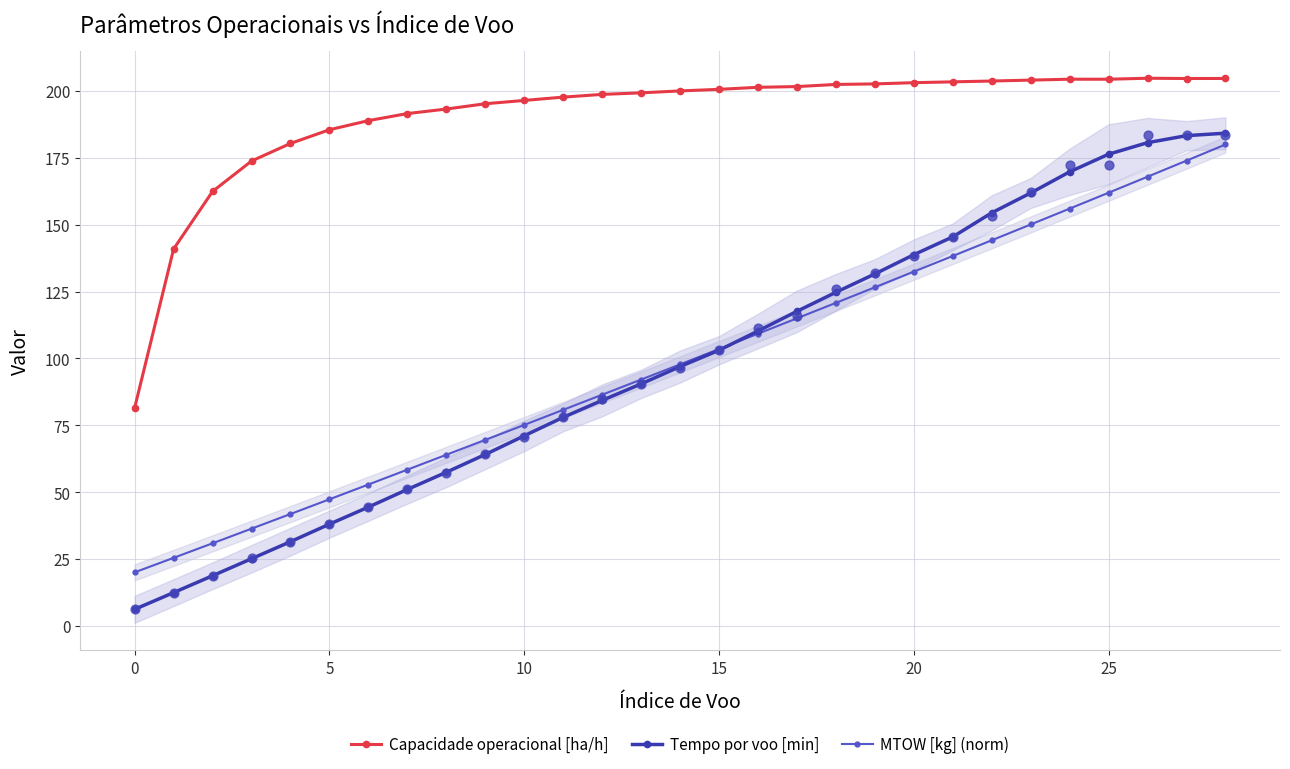

Which series has the largest Y range (max minus min)?

Tempo por voo [min]